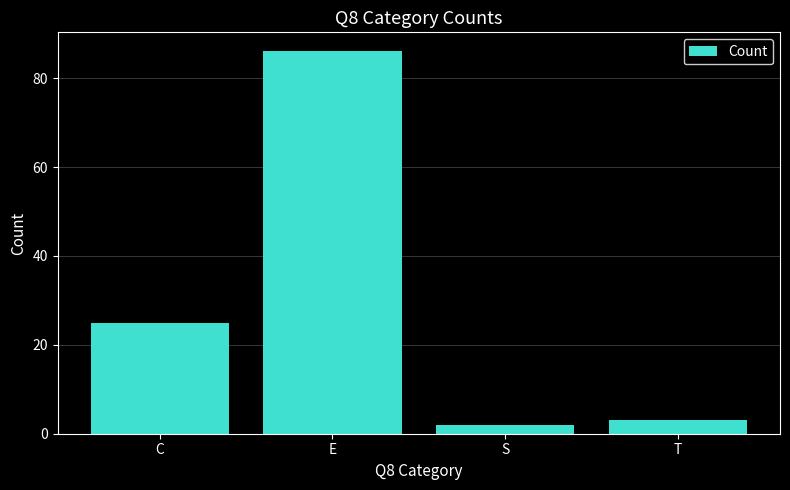

What position from the right is C?

4